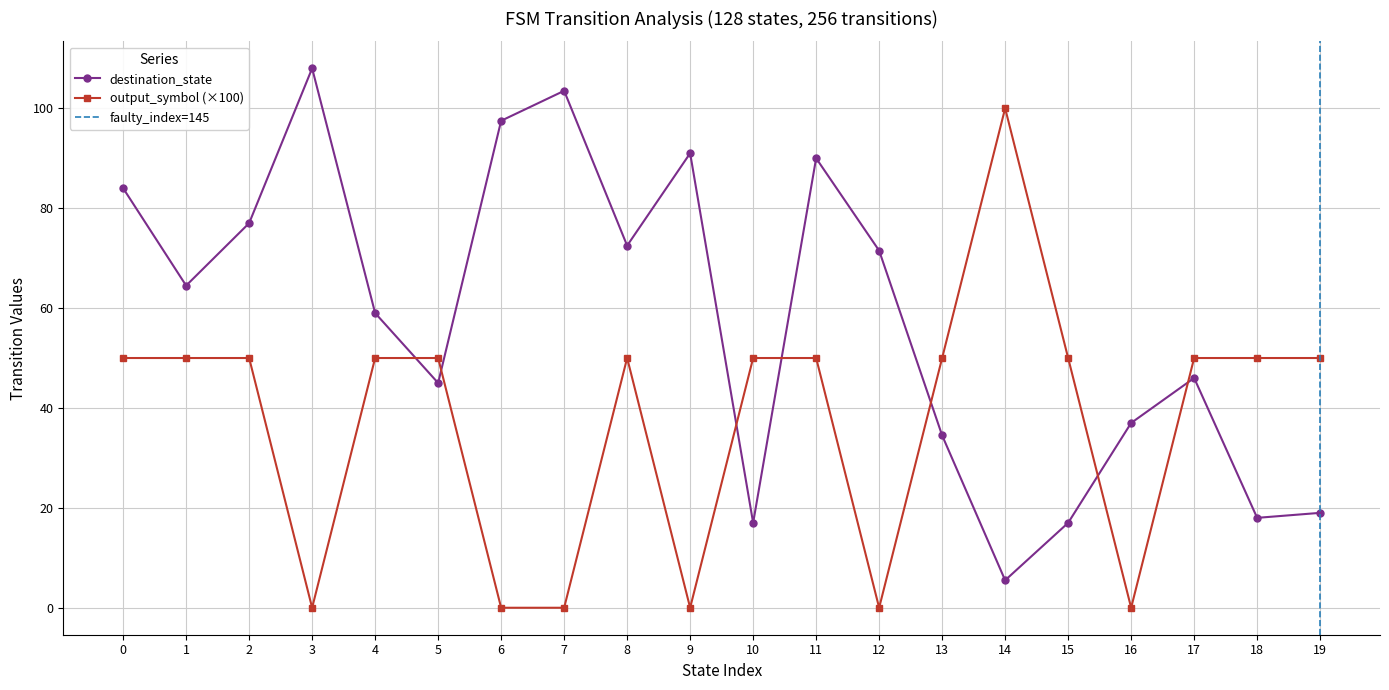

How many interior local peaks does the destination_state series have?

5